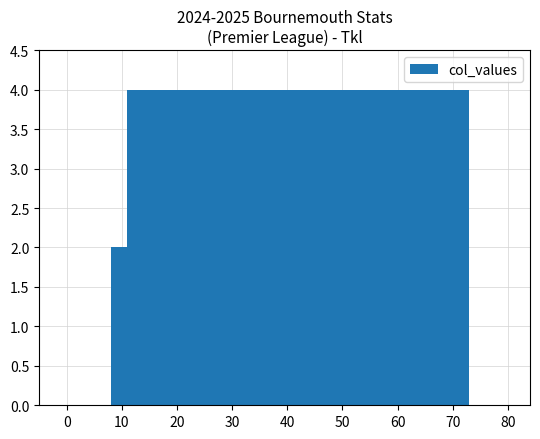

What is the average value?

4